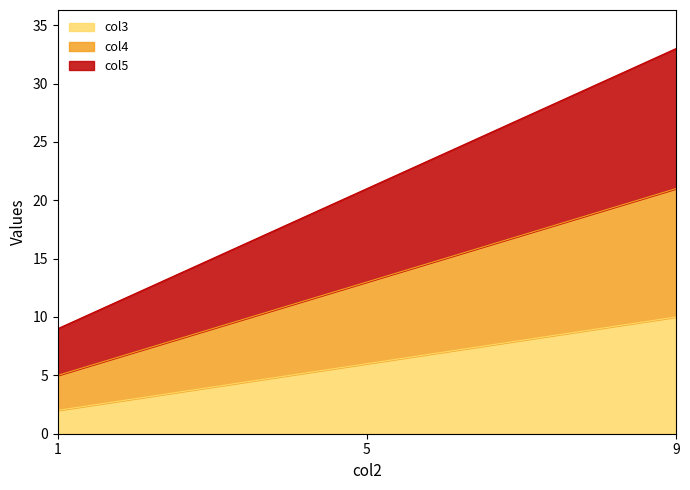

Where does the col5 series first go above 21?

9